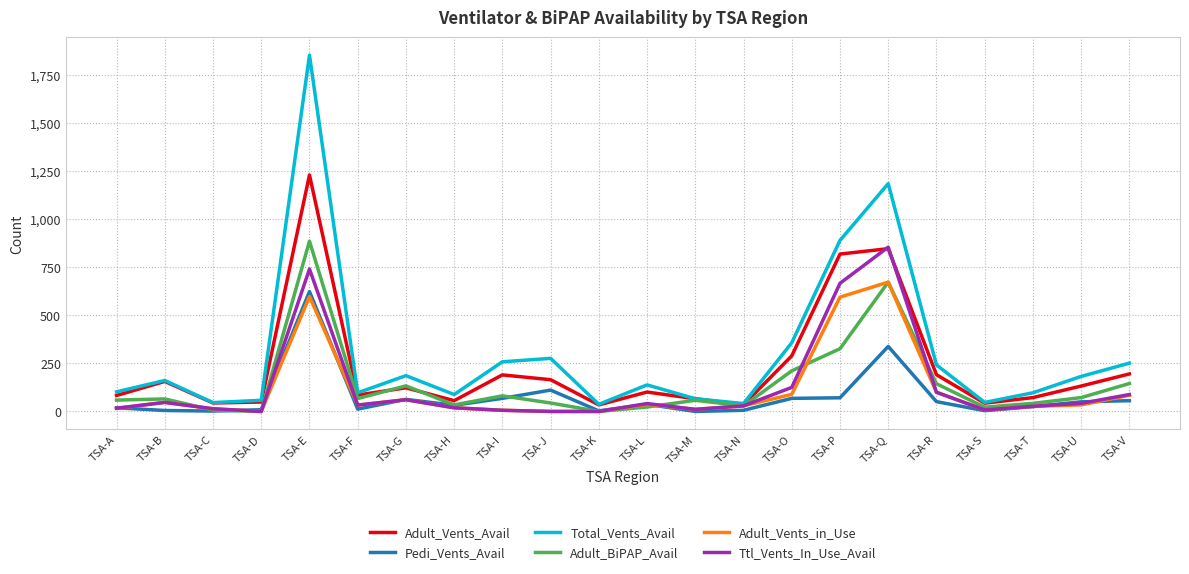

Is the value of Total_Vents_Avail at TSA-P greater than the value of Adult_Vents_Avail at TSA-P?

Yes